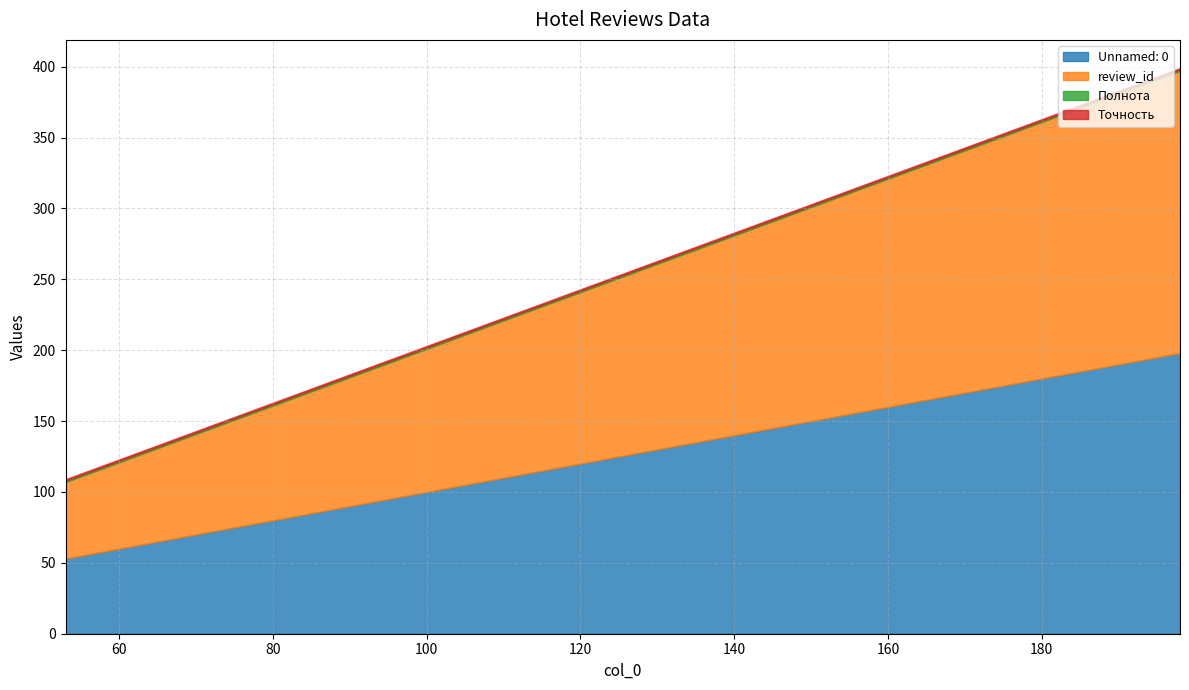

What are all the series names shown in the legend?

Unnamed: 0, review_id, Полнота, Точность